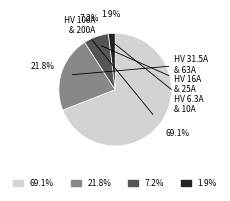

Rank the categories by value from lowest to highest.

1.9%, 7.2%, 21.8%, 69.1%